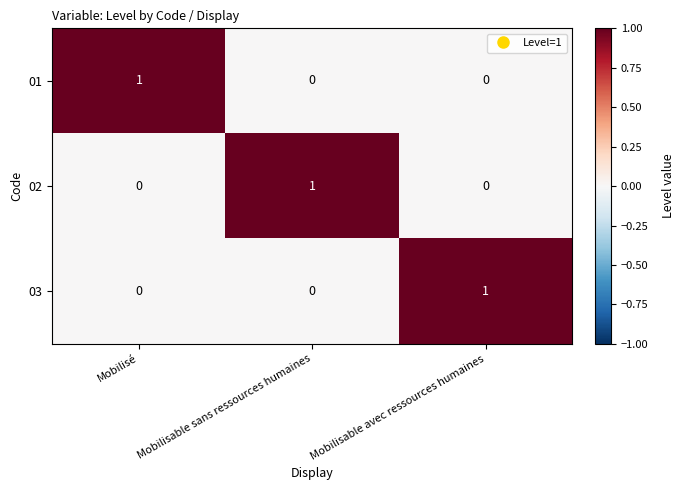

At how many categories does at least one series exceed 0?

3